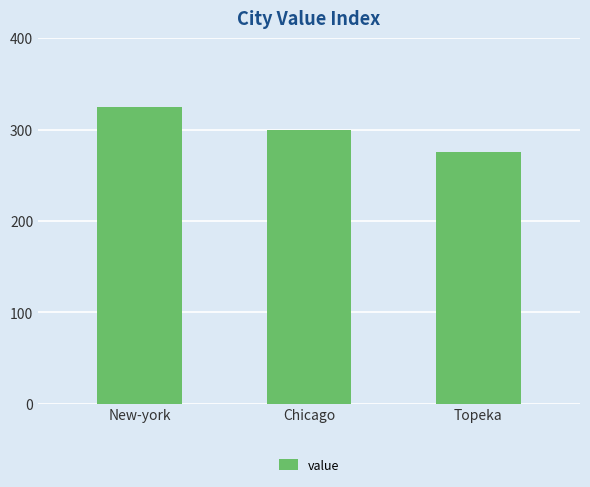

How many data points does each series have?

3